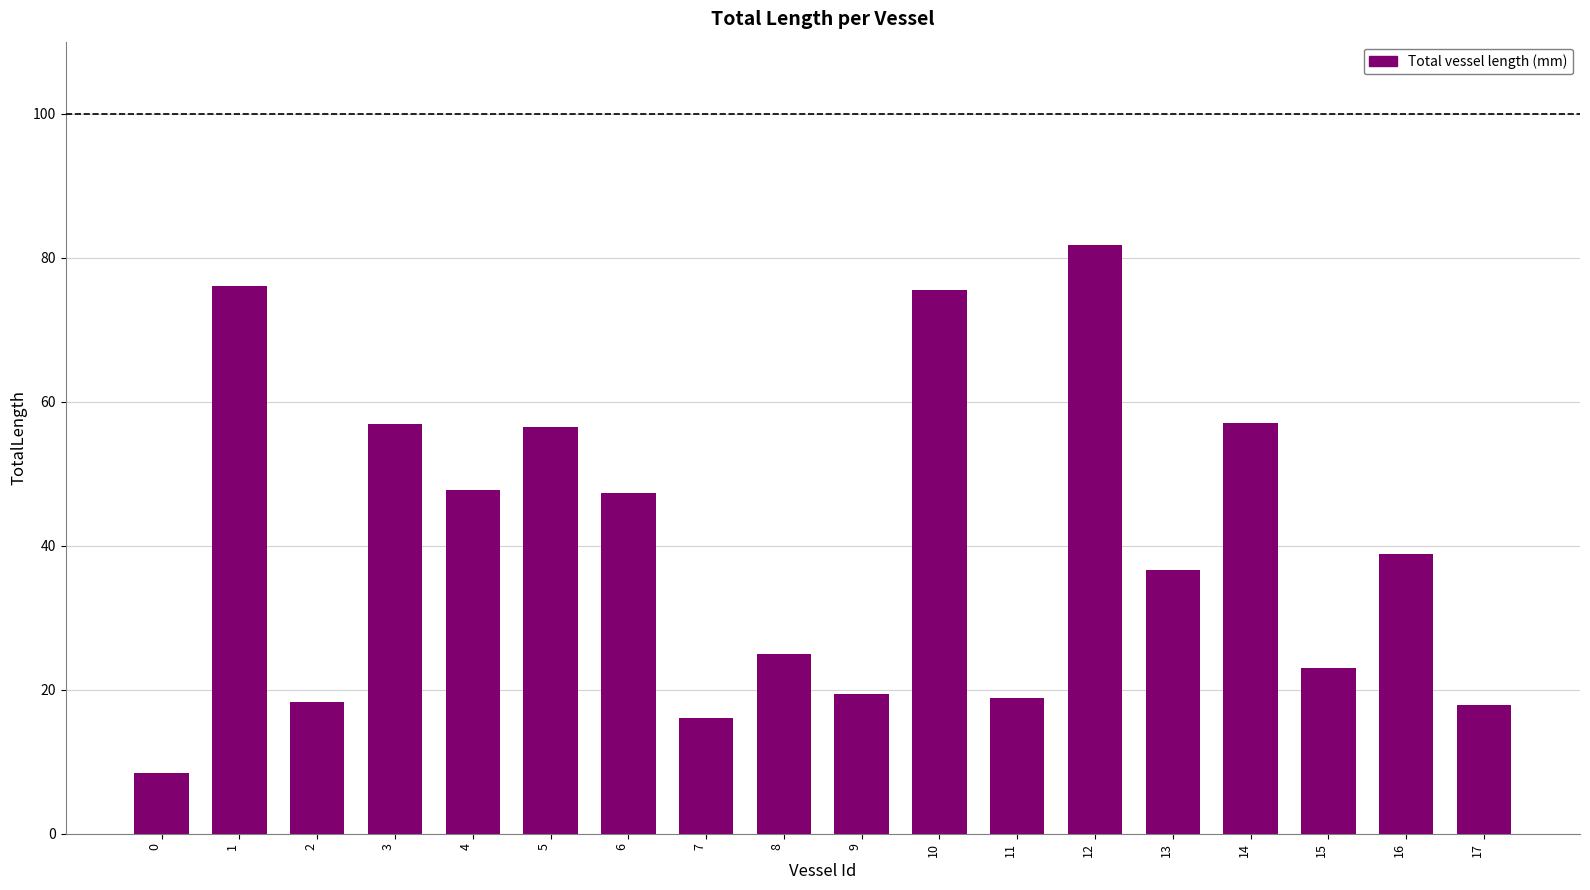

What is the sum of the values at 3 and 11?

75.8